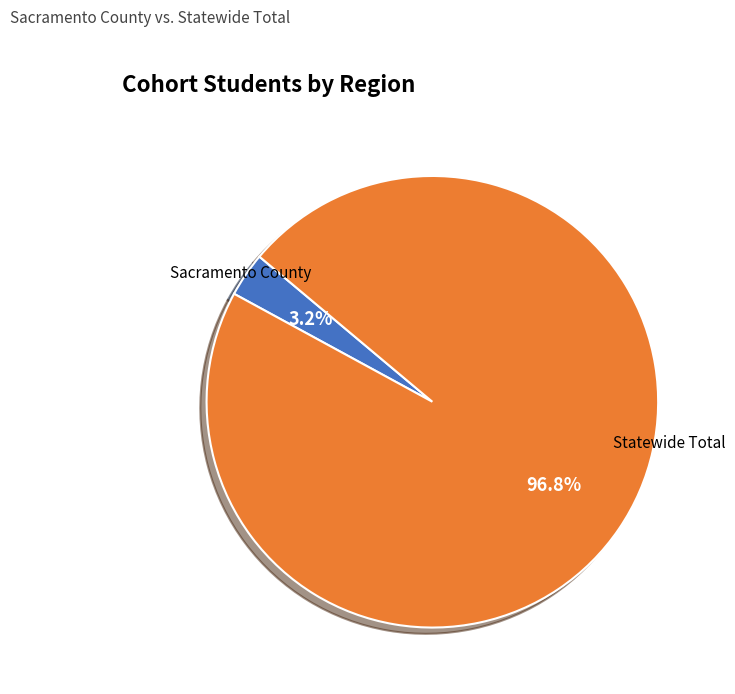

Count the number of slices in the pie.

2